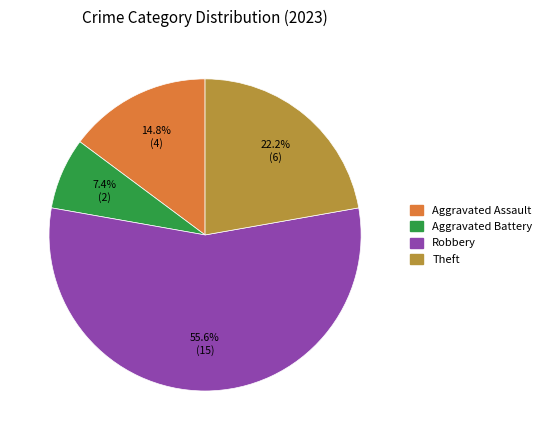

Does any single category account for the majority?

Yes